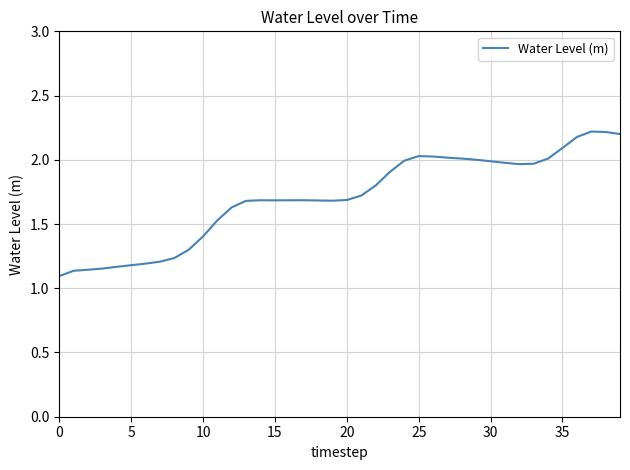

What is the maximum value shown in the chart?

2.2